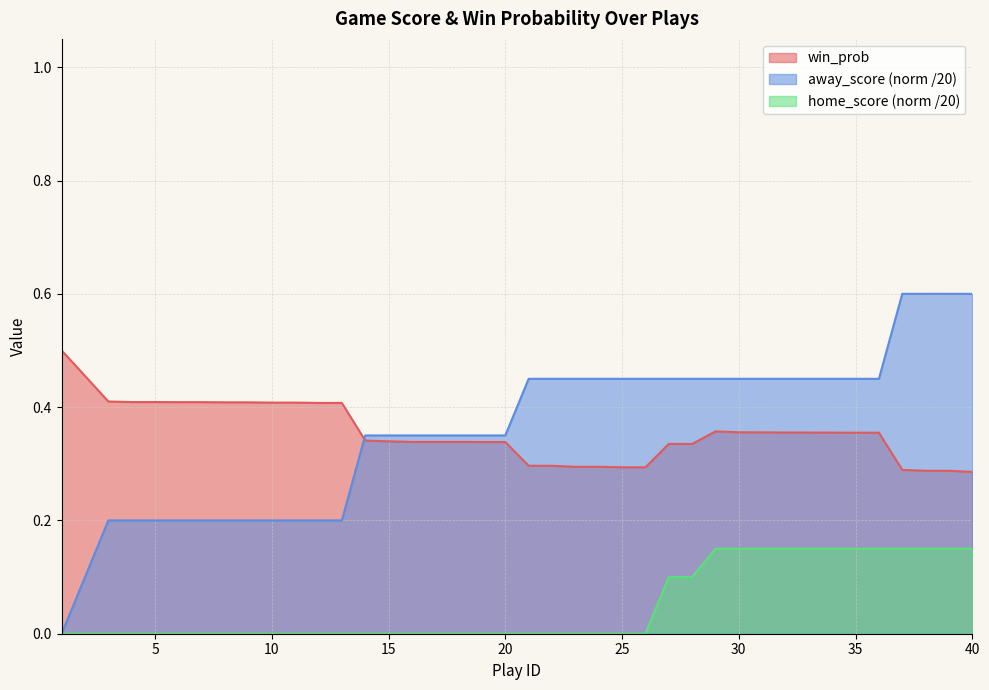

Which series has the largest range (max minus min)?

away_score (norm /20)